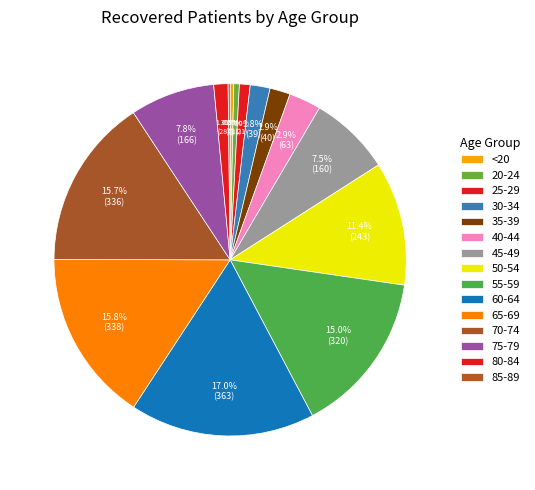

True or false: 55-59 accounts for 22% of the total.

False